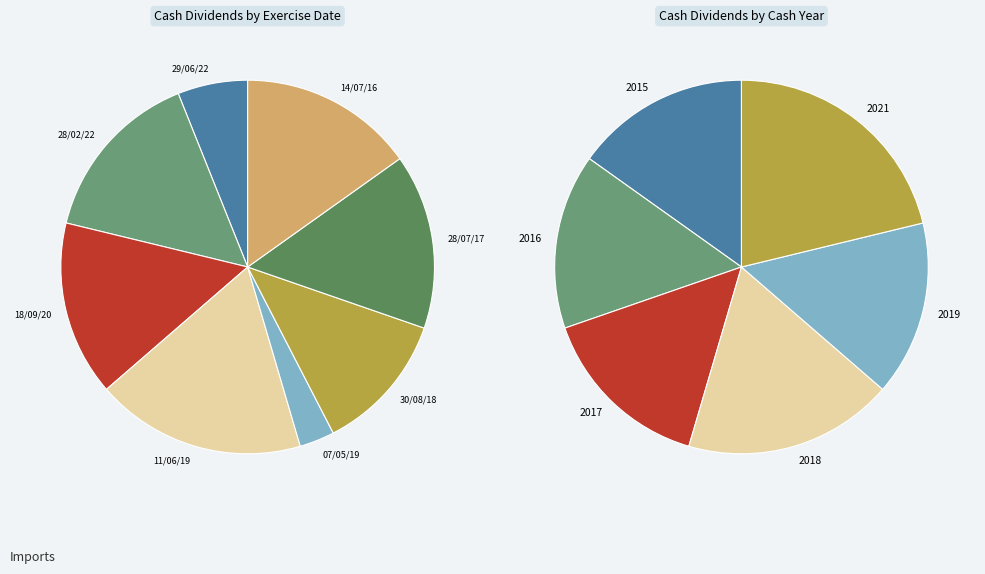

Does 18/09/20 account for over 50% of the chart?

No